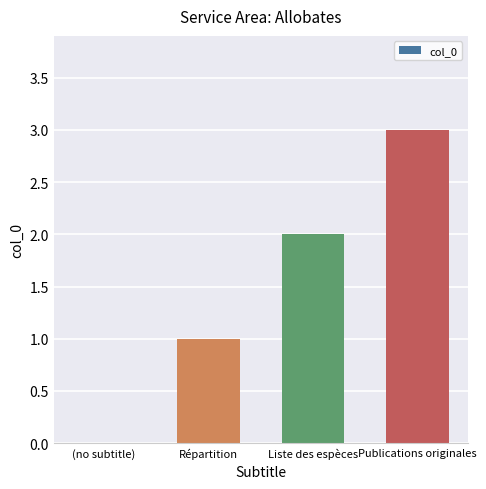

Which category has the highest value across all series?

Publications originales